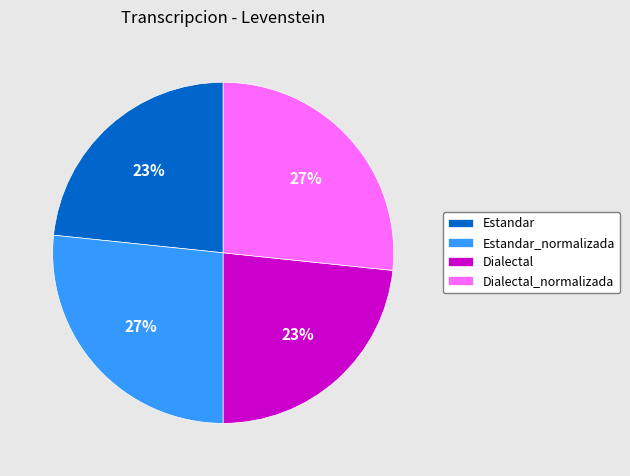

True or false: Dialectal_normalizada accounts for 34% of the total.

False